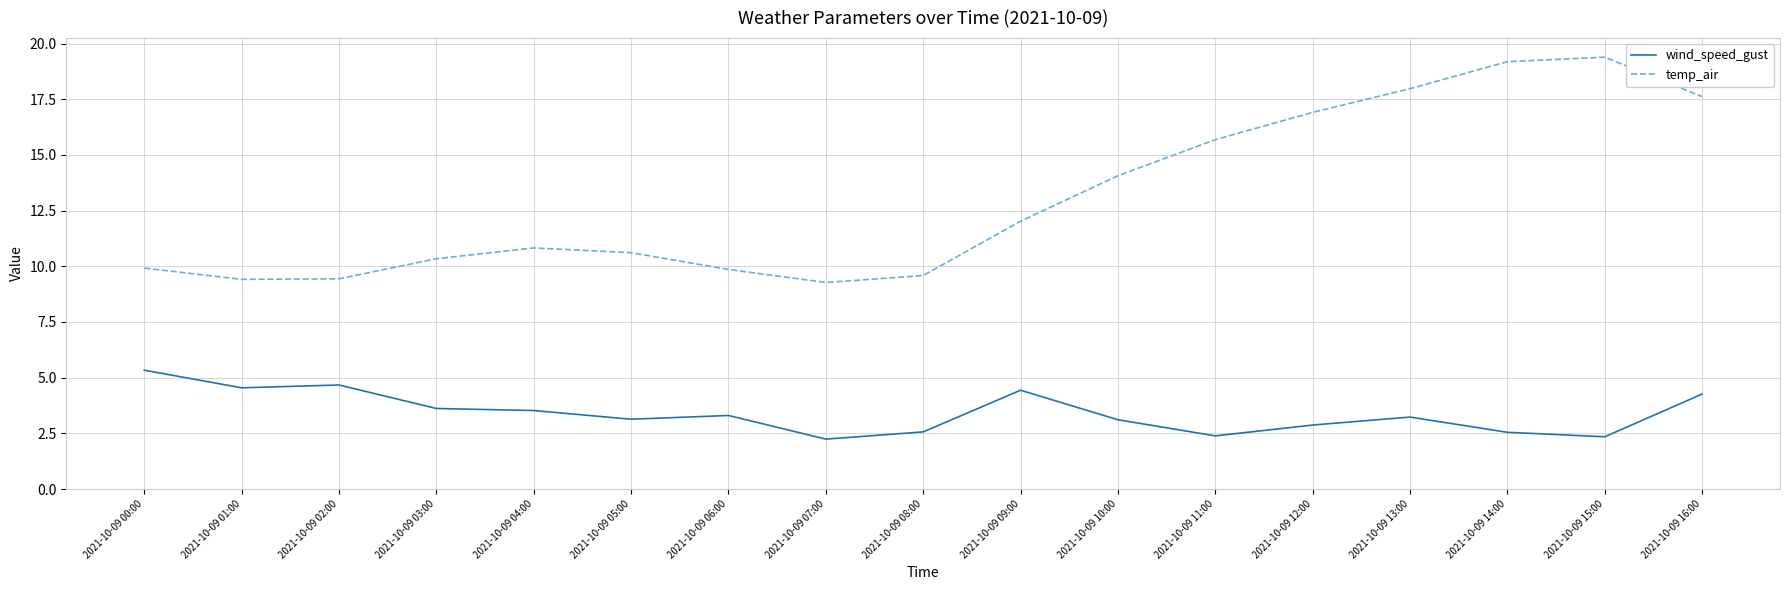

What is the spread (max minus min) of values at 2021-10-09 04:00?

7.3